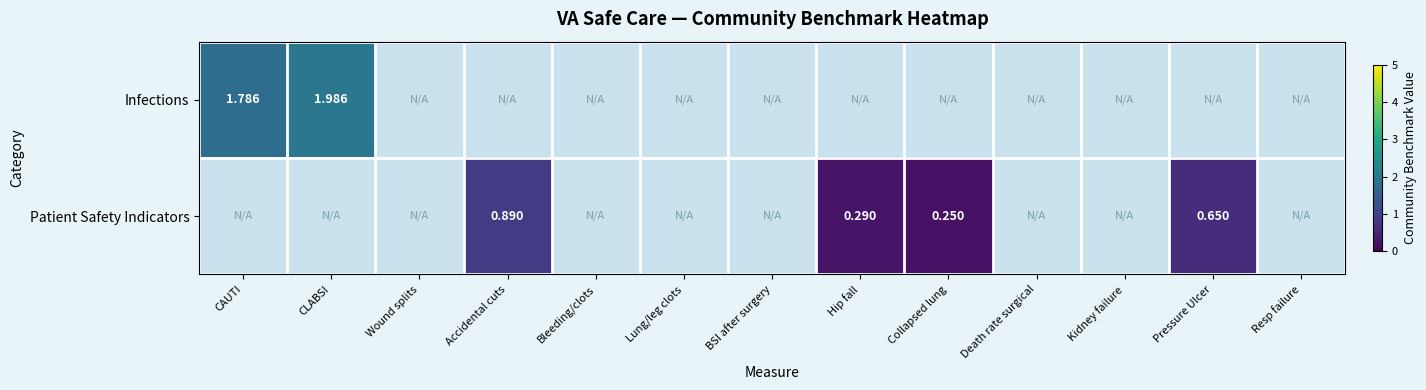

How many positive values does the Infections series have?

2